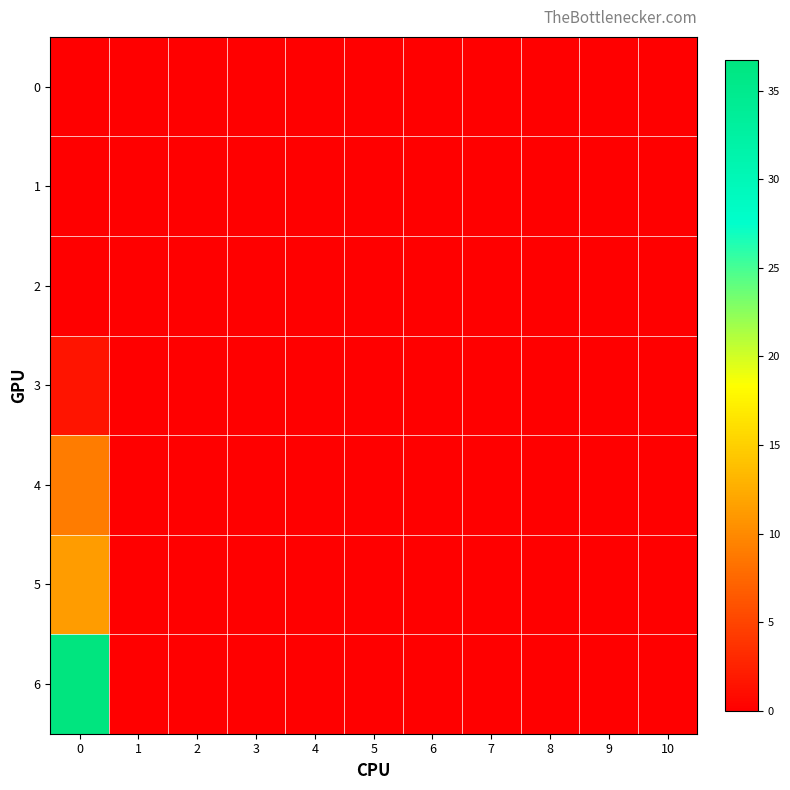

Which series has the largest total across all categories?

6